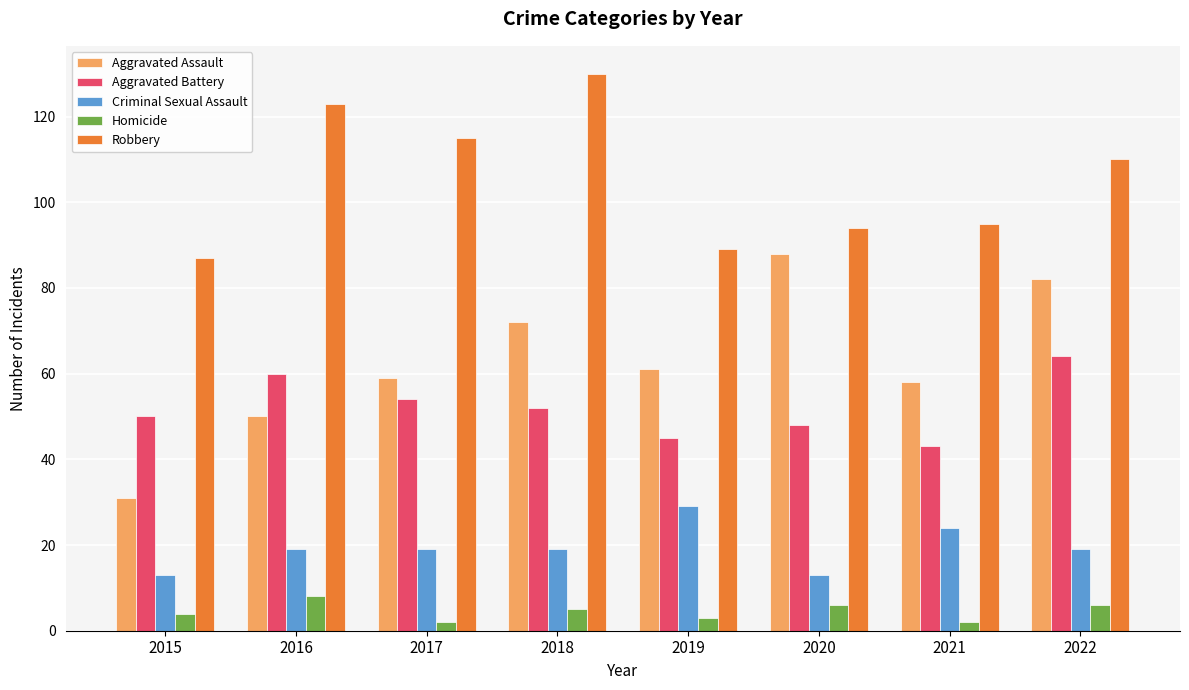

What is the difference between the maximum and minimum values in the Robbery series?

43